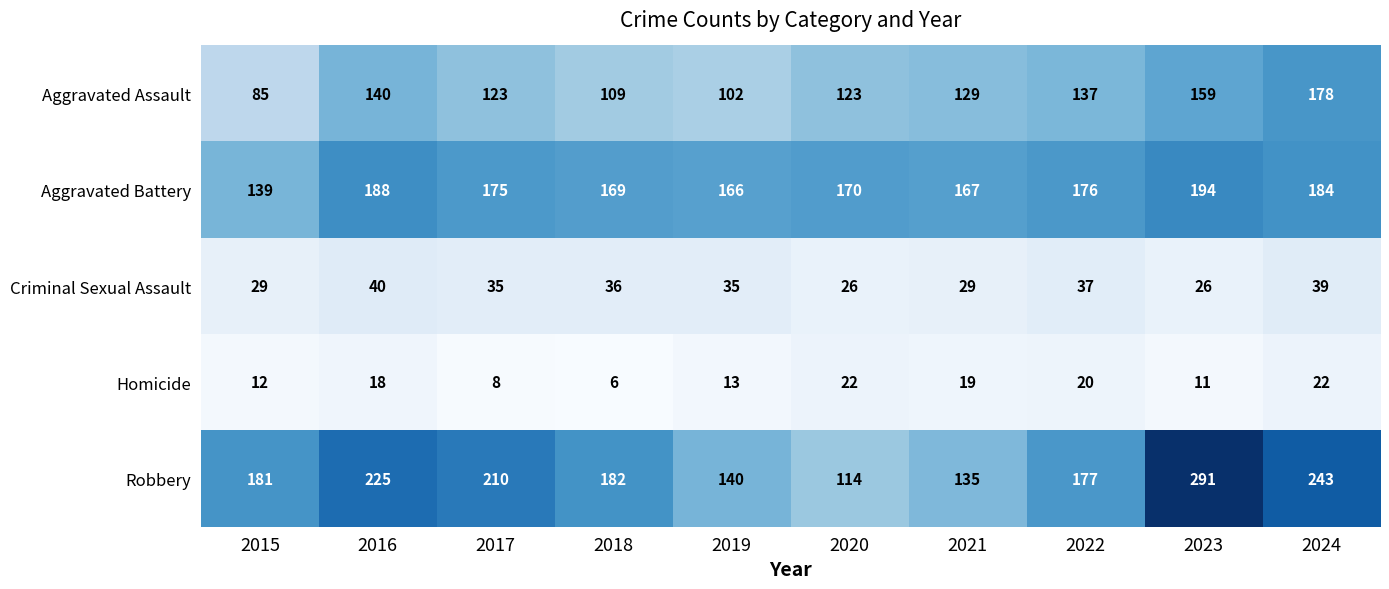

Which series has the largest range (max minus min)?

Robbery